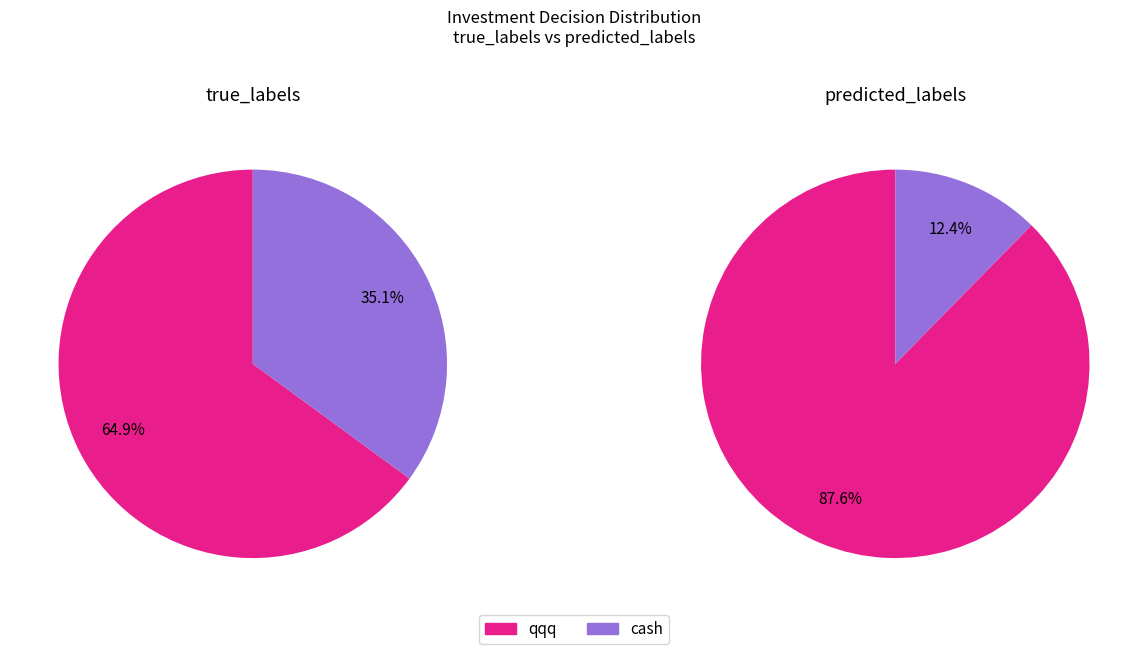

Combined, what portion of the pie is cash and qqq?

100.0%